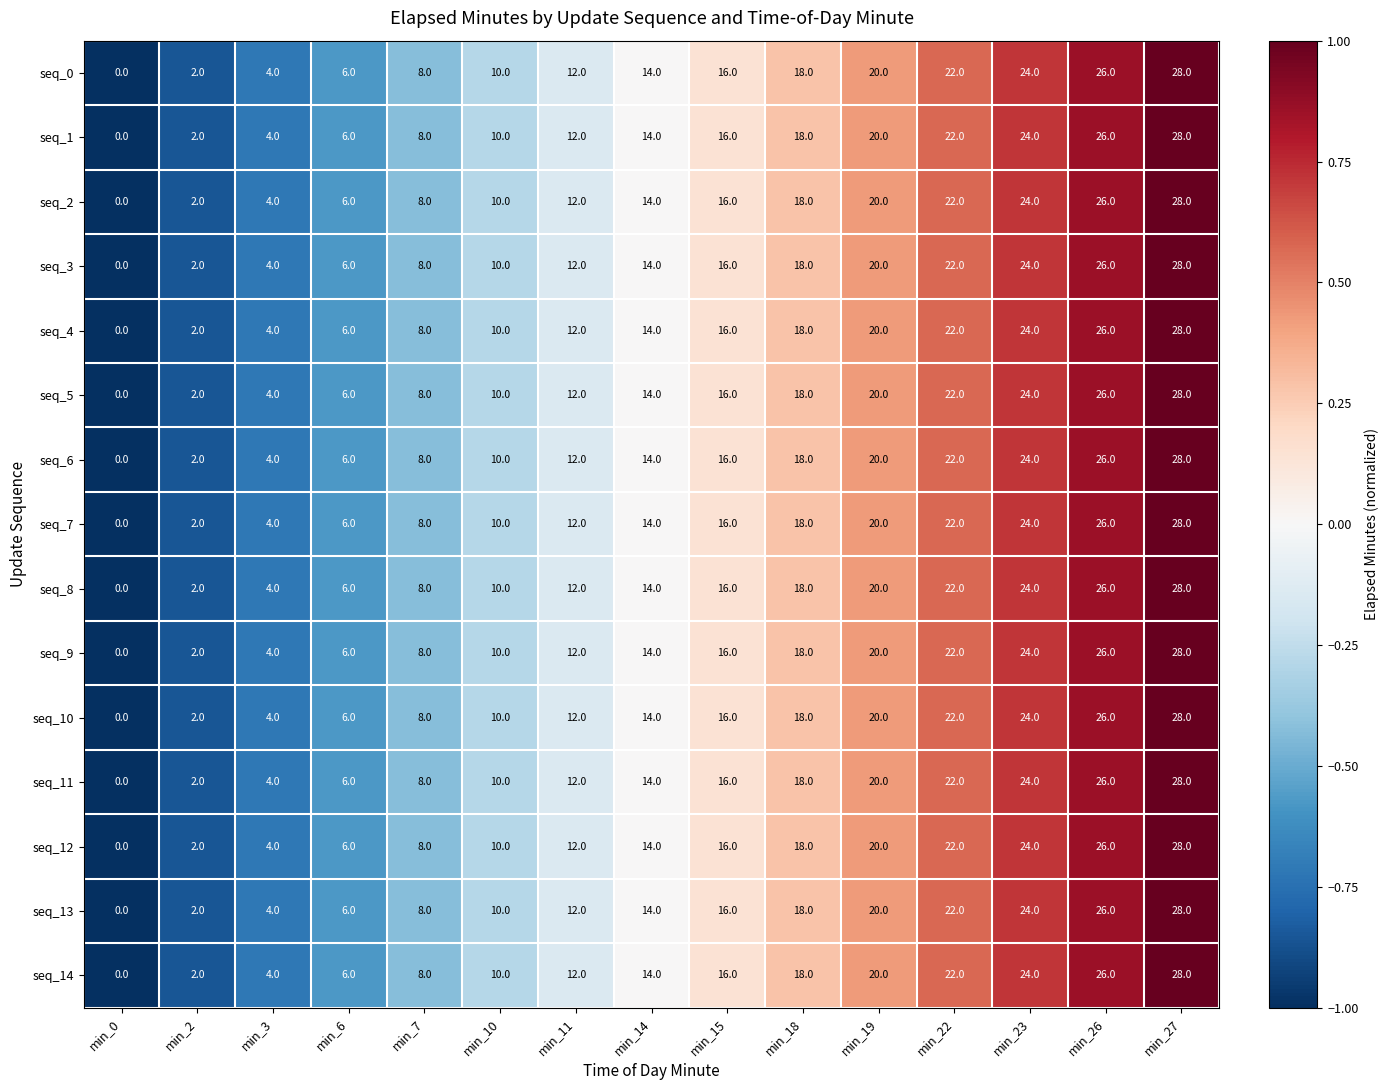

What is the maximum value shown in the chart?

28